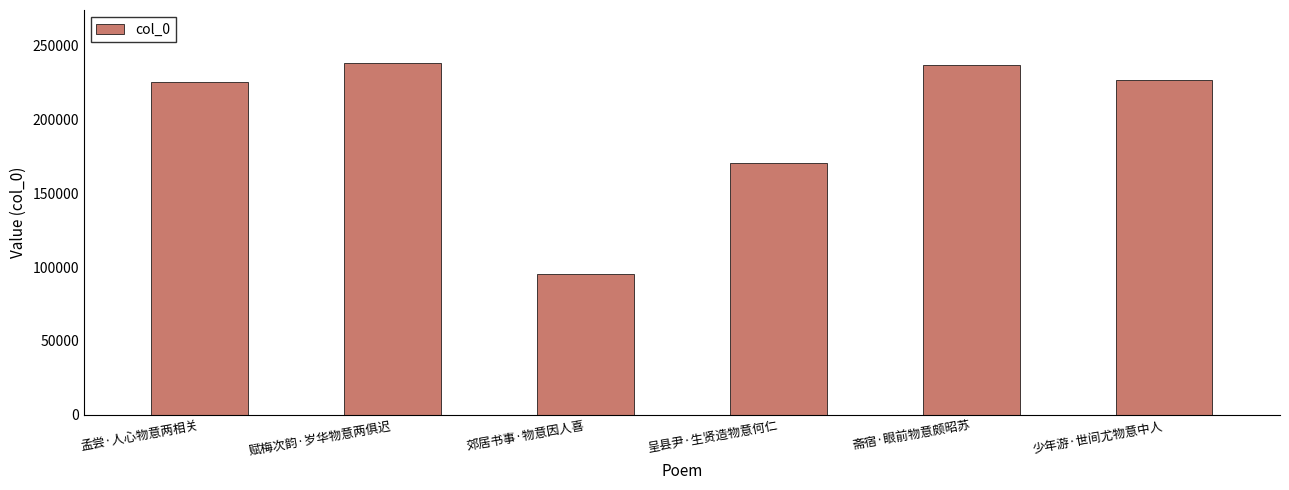

Is it true that the value at 郊居书事·物意因人喜 is 151661?

False